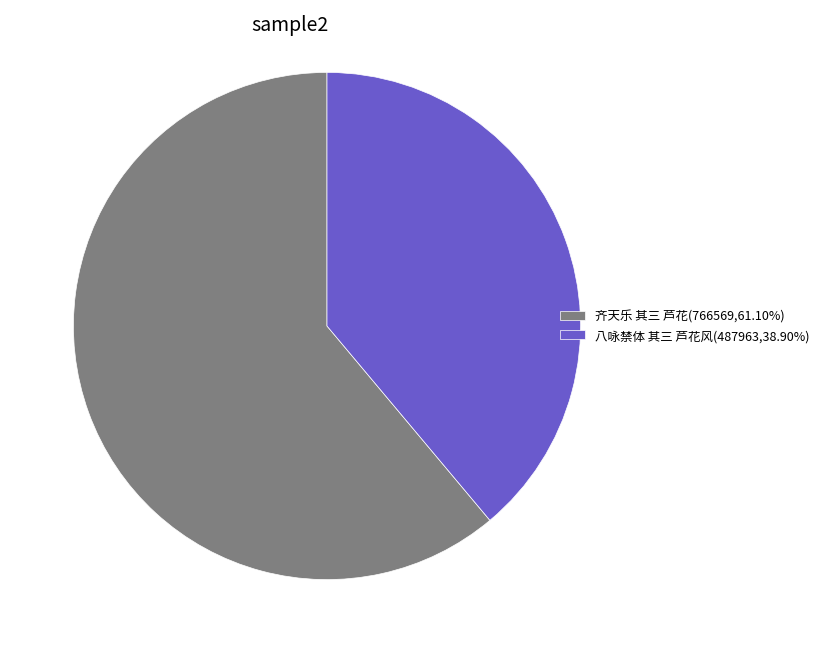

How many segments does this pie chart have?

2